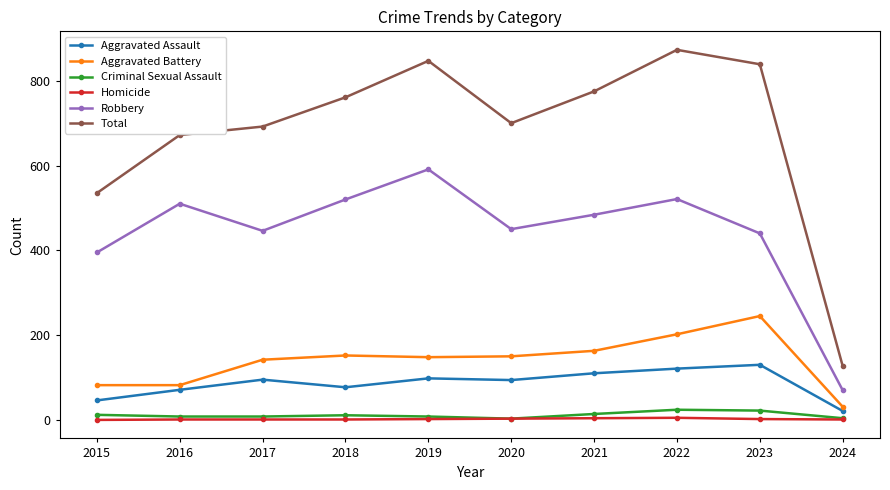

What is the spread (max minus min) of values at 2022?

868